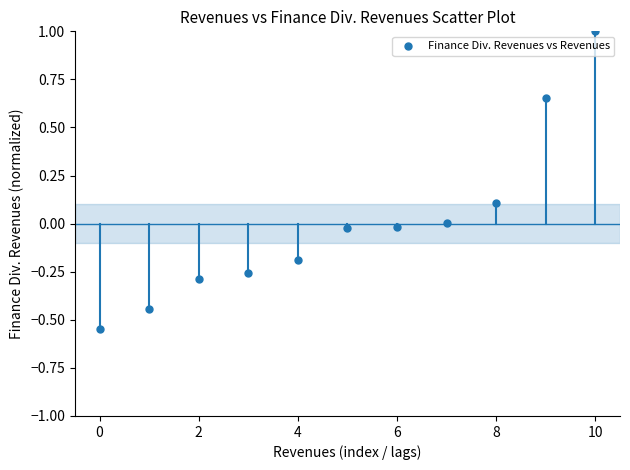

What is the range of Y values (max minus min)?

1.5